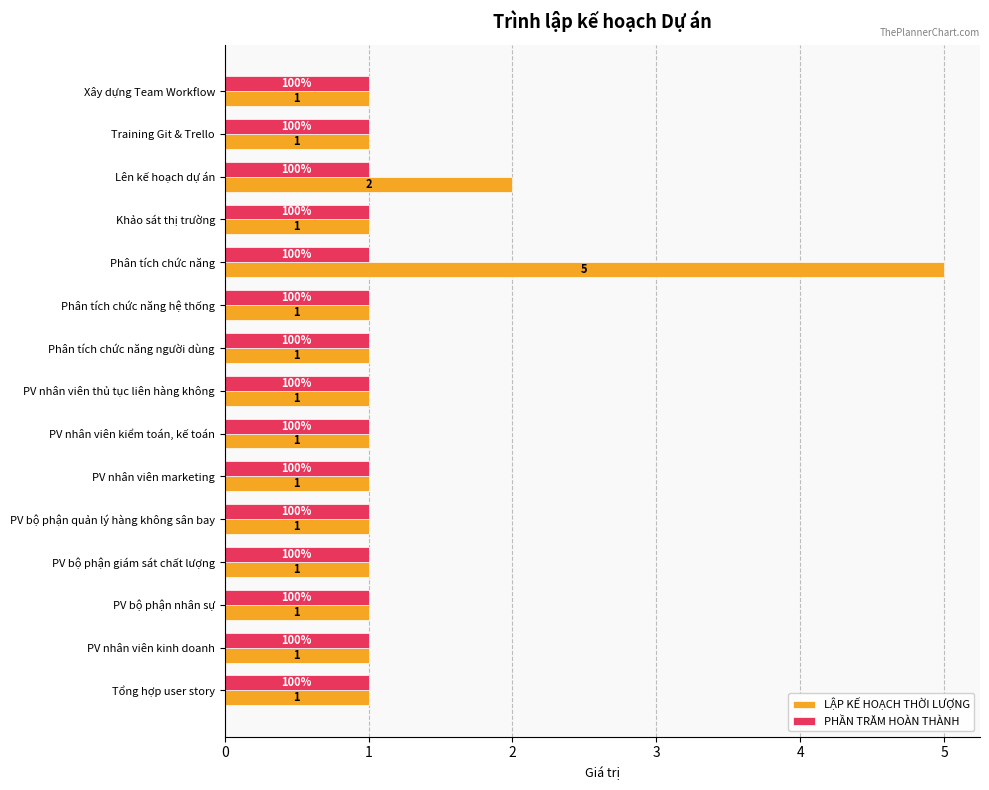

Count the number of categories in the chart.

15